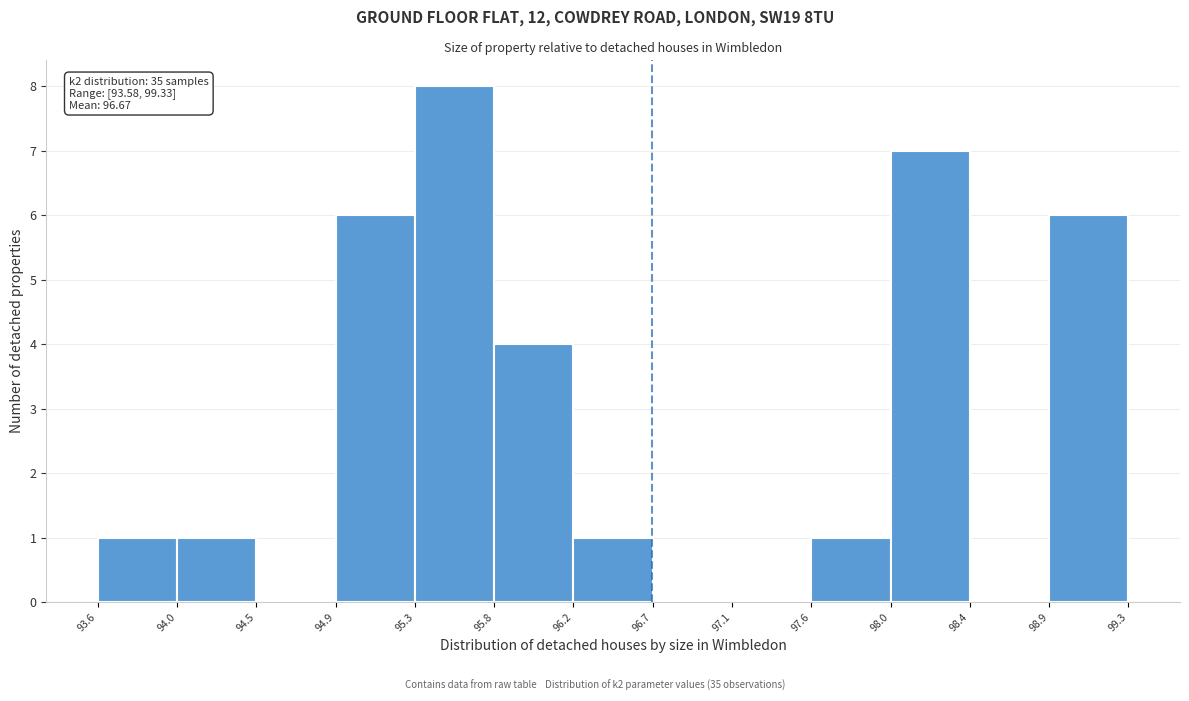

Over which range of the x-axis is the bar tallest?

95.3 to 95.8